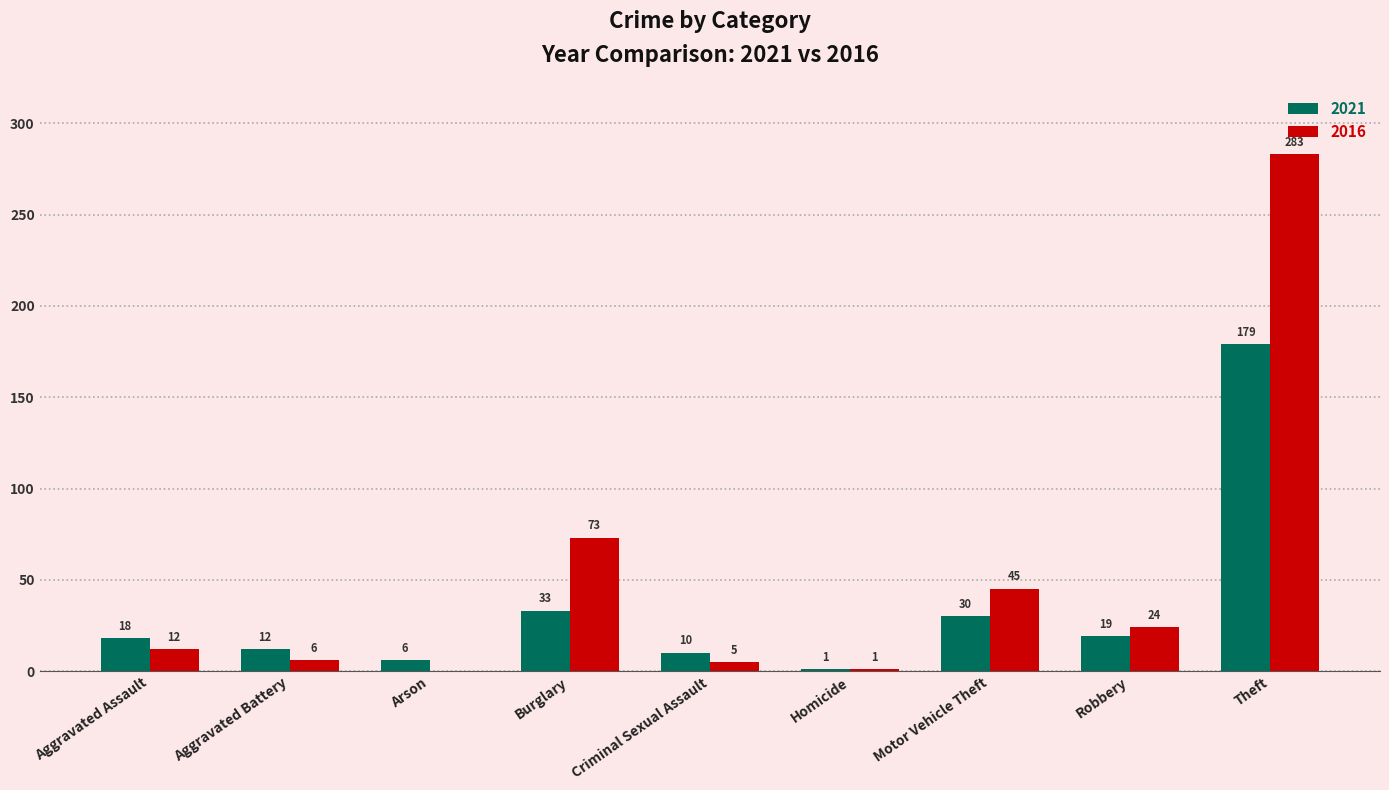

What is the maximum value for 2021?

179